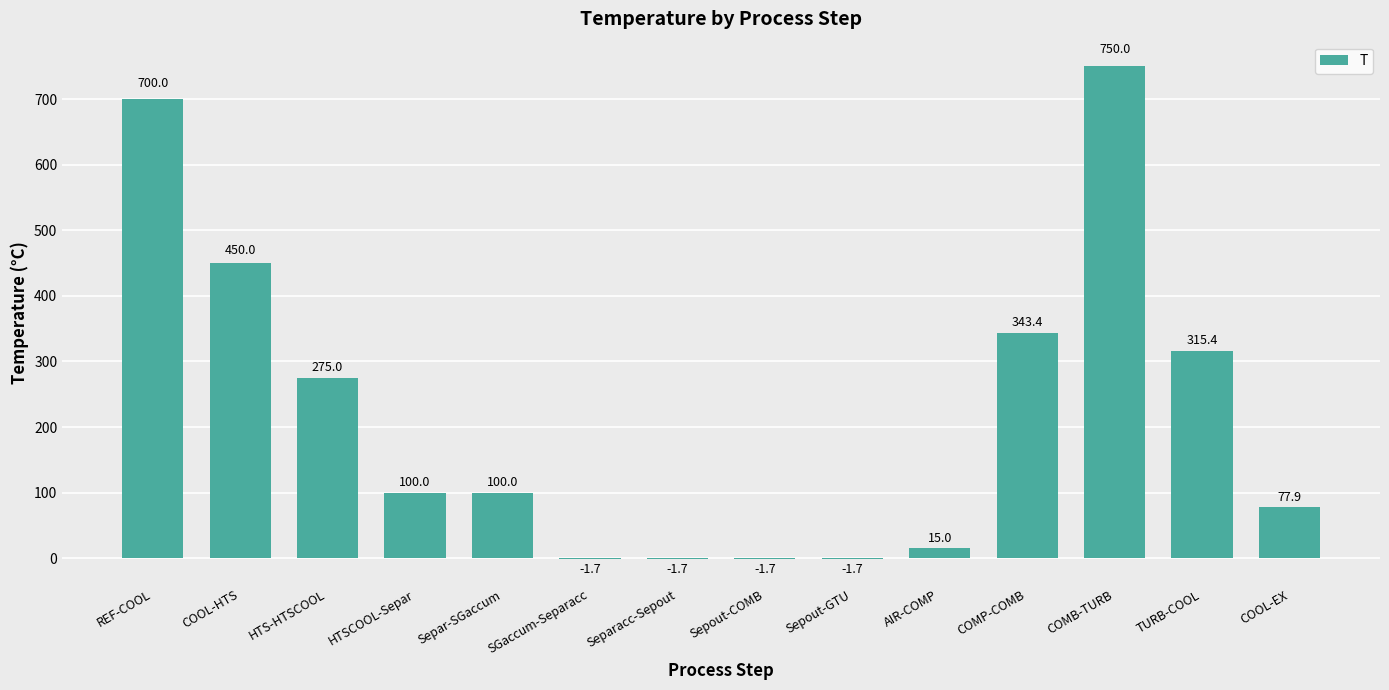

Where does the data first go above 100?

REF-COOL